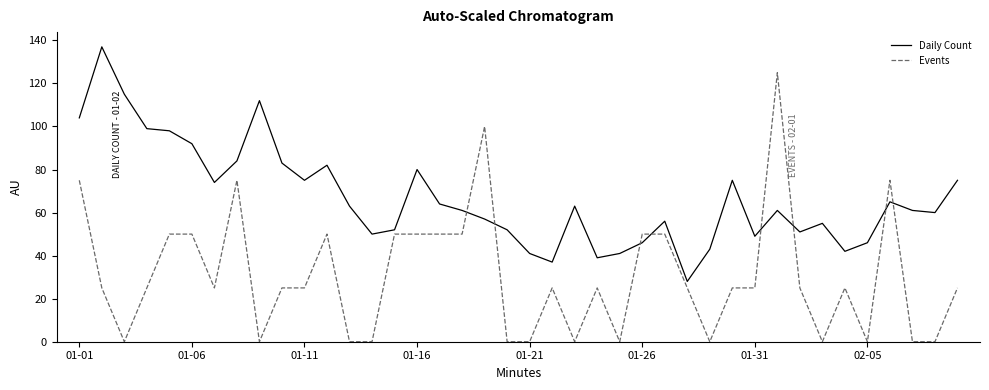

Rank the series by their average value, from lowest to highest.

Events, Daily Count